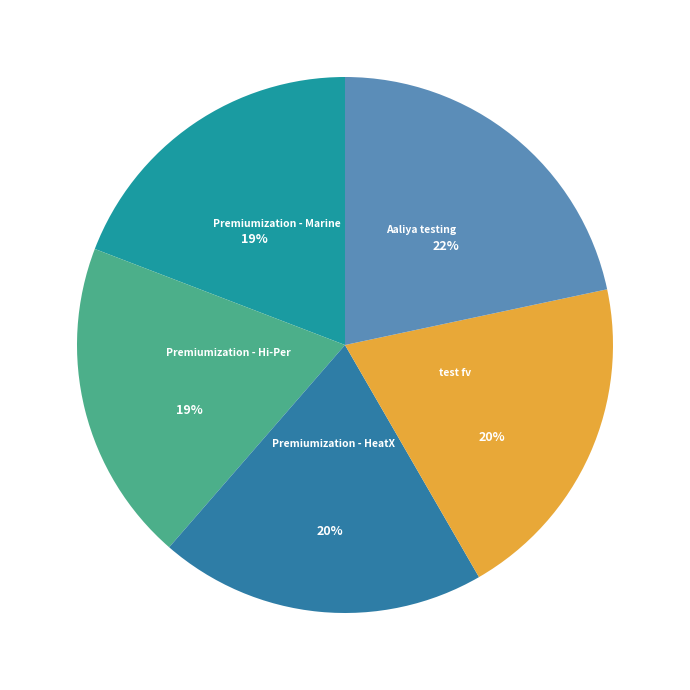

To the nearest percent, what portion does test fv represent?

20%